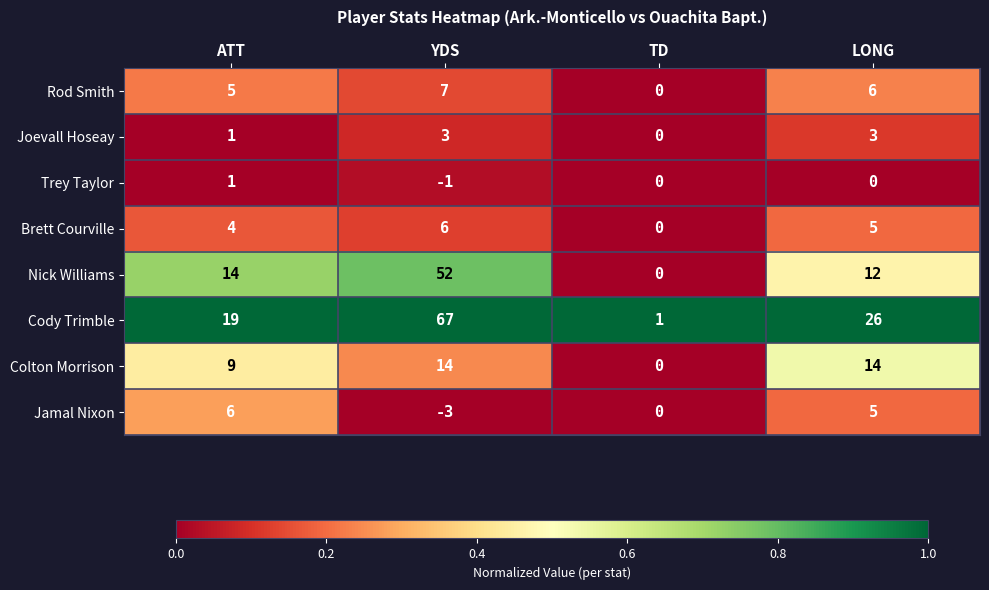

What is the total value across all series at YDS?

145